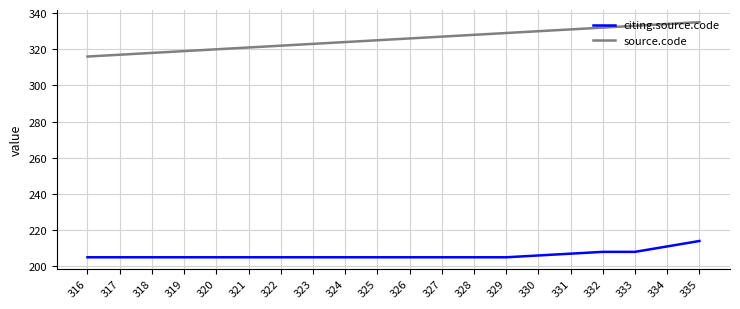

Is it true that source.code equals 318 at 318?

True